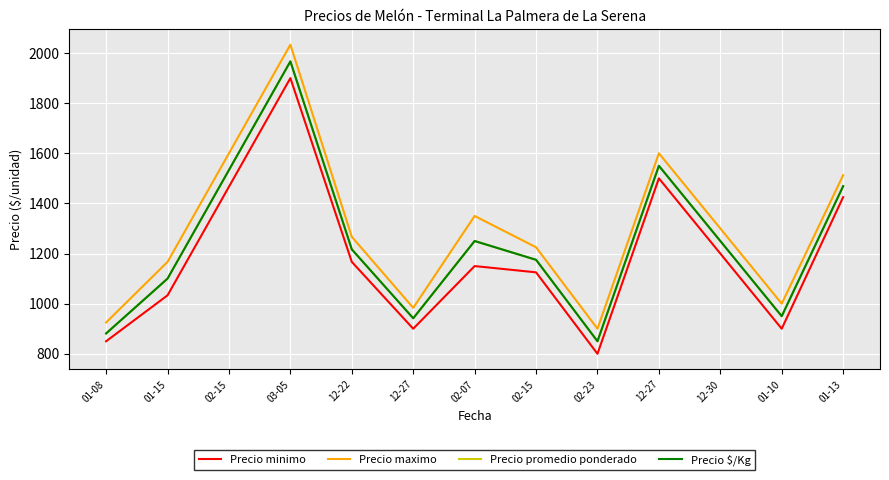

Is it true that Precio maximo equals 323.5 at 01-08?

False